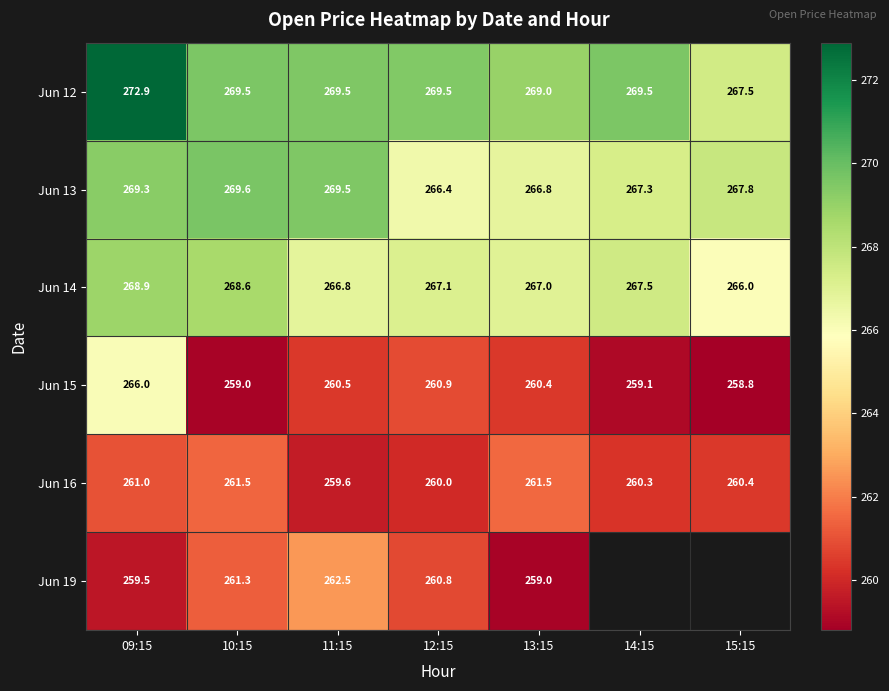

How many values in the Jun 14 series are below 267?

2